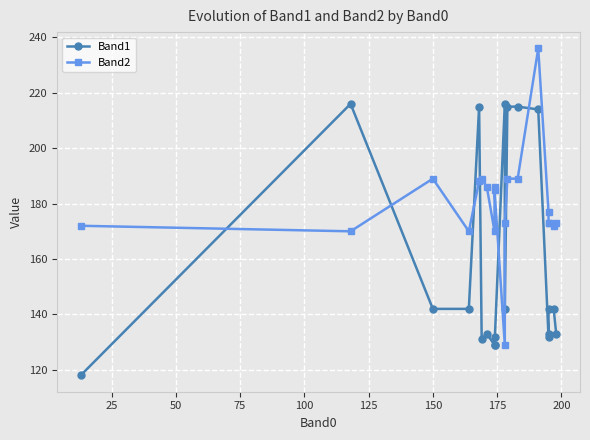

Rank the series by their maximum value, from highest to lowest.

Band2, Band1